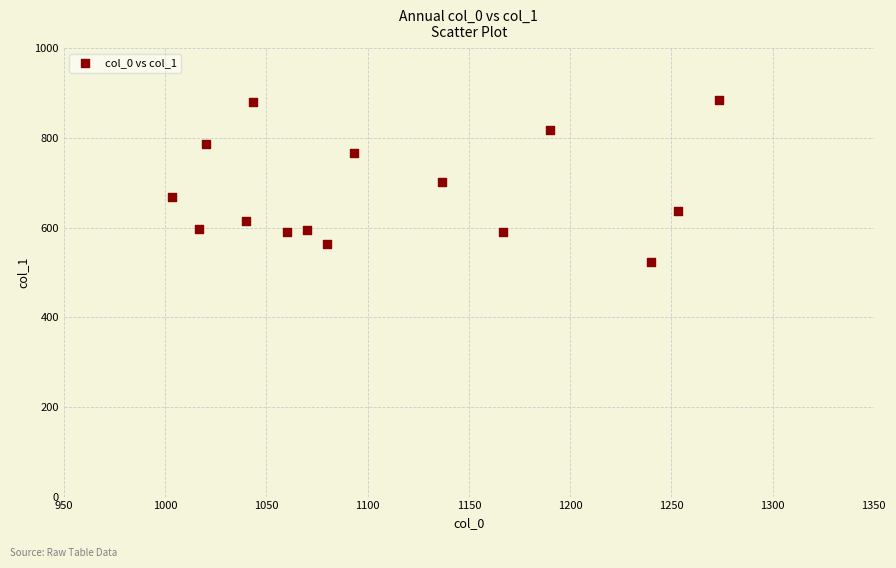

What is the range of X values (max minus min)?

270.0